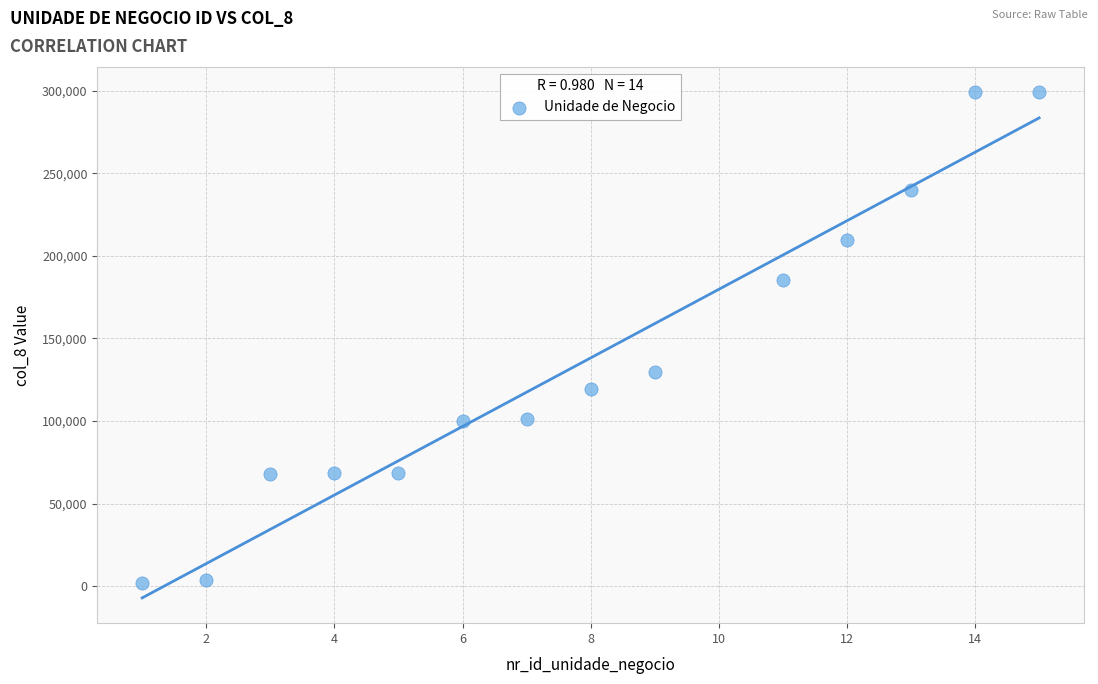

What is the range of Y values (max minus min)?

296887